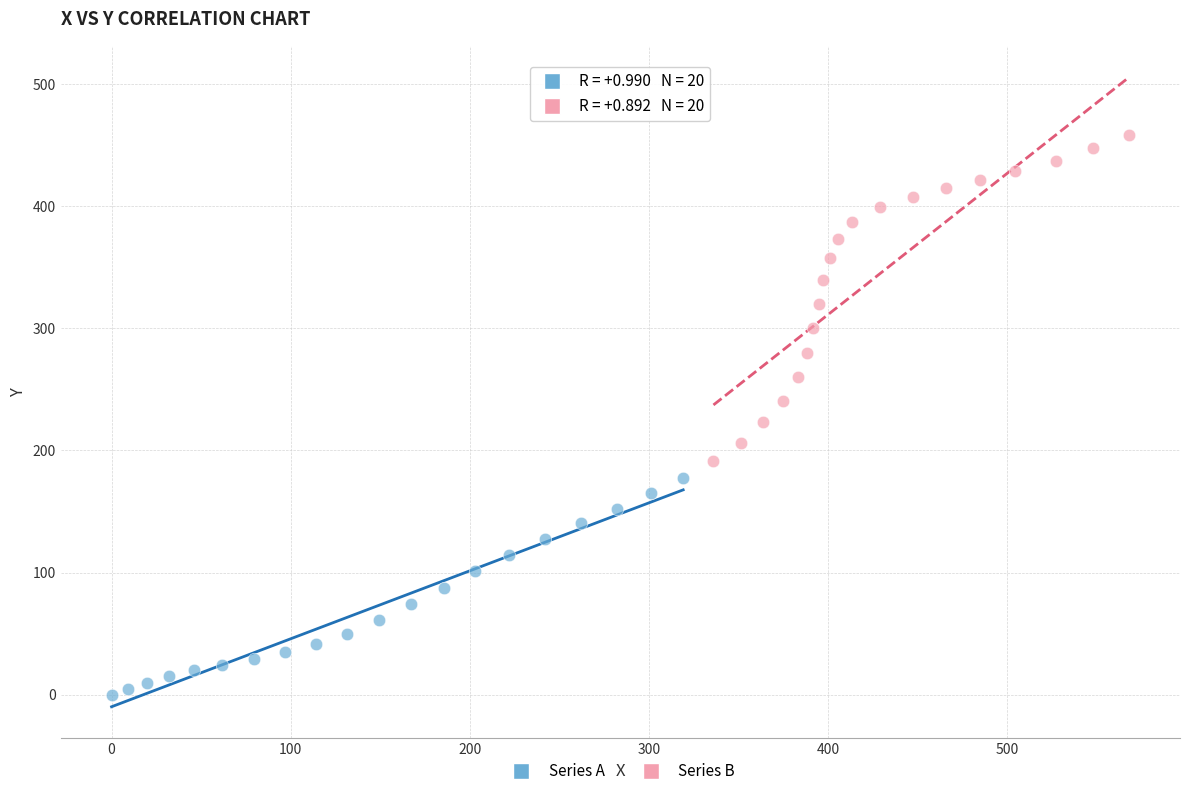

Which series reaches the minimum Y coordinate?

Series A